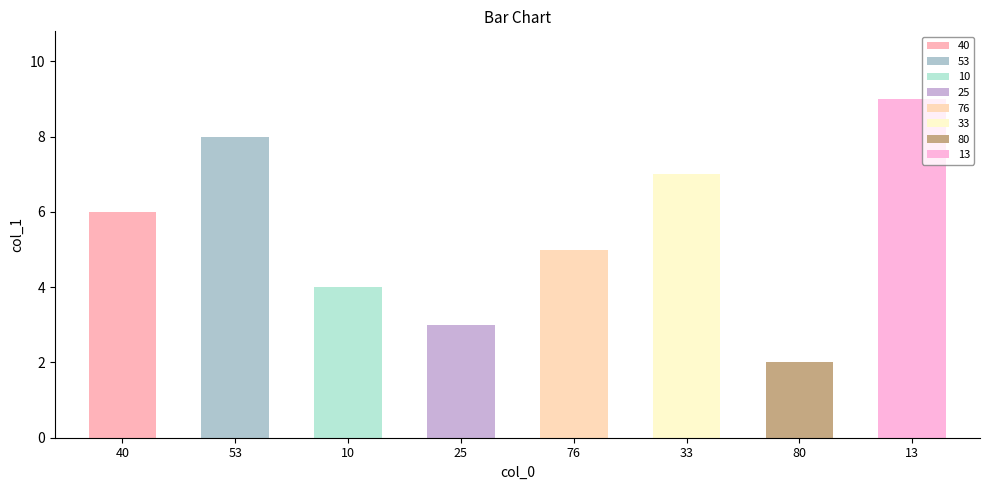

How many values are below 6?

4